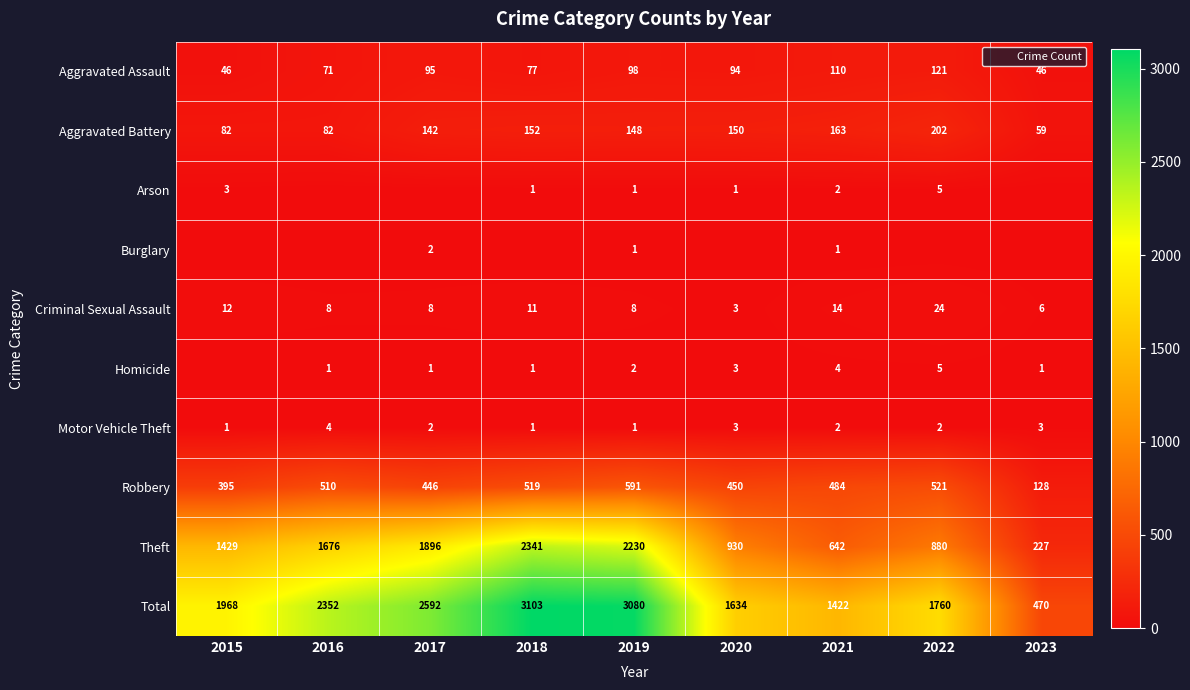

List the labels in order of Robbery value, largest first.

2019, 2022, 2018, 2016, 2021, 2020, 2017, 2015, 2023